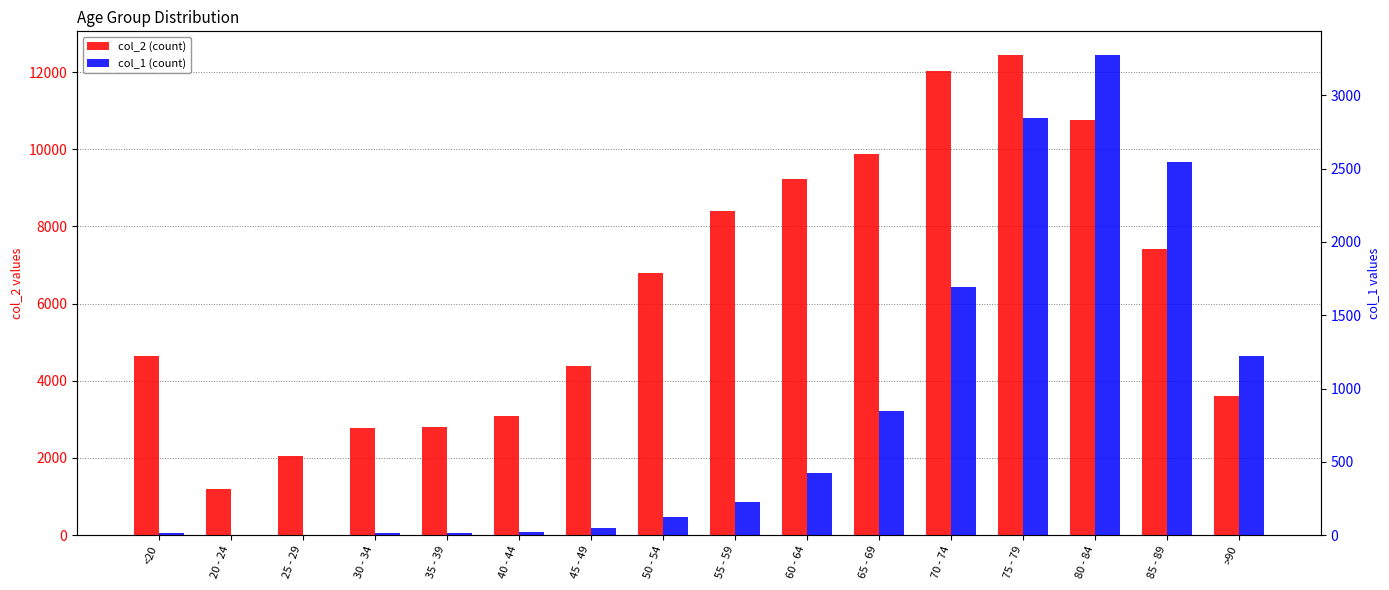

Reading right to left, transcribe all the data shown in this chart.

col_2 (count): >90=3604	85 - 89=7417	80 - 84=10764	75 - 79=12434	70 - 74=12018	65 - 69=9883	60 - 64=9236	55 - 59=8400	50 - 54=6803	45 - 49=4396	40 - 44=3078	35 - 39=2814	30 - 34=2765	25 - 29=2038	20 - 24=1191	<20=4641
col_1 (count): >90=1224	85 - 89=2548	80 - 84=3273	75 - 79=2848	70 - 74=1690	65 - 69=850	60 - 64=426	55 - 59=227	50 - 54=126	45 - 49=47	40 - 44=24	35 - 39=18	30 - 34=17	25 - 29=3	20 - 24=4	<20=18